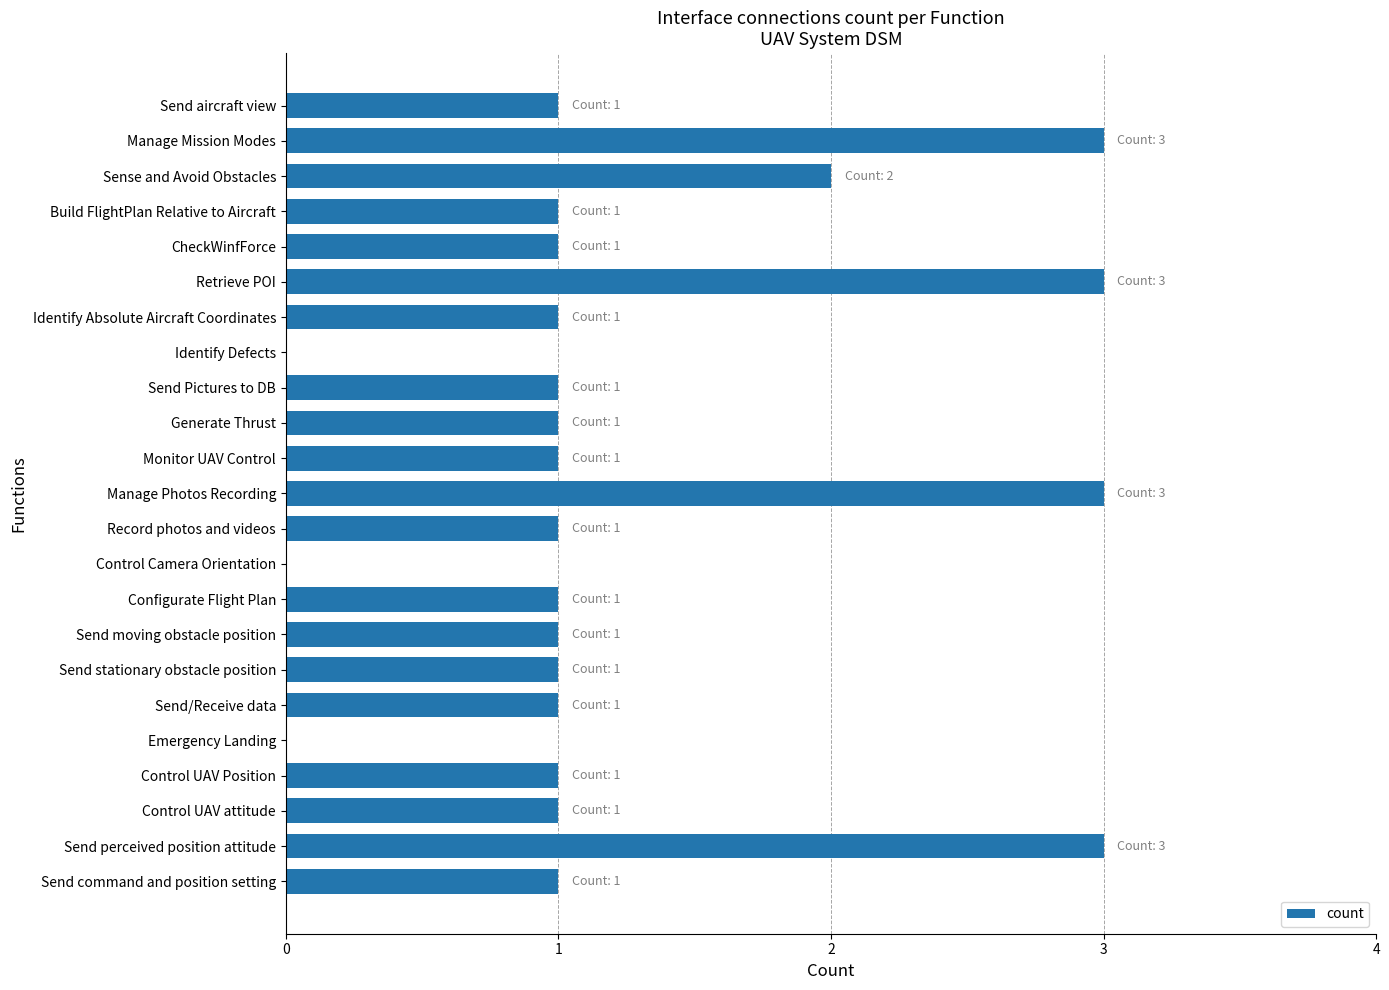

Read the value at Manage Photos Recording.

3